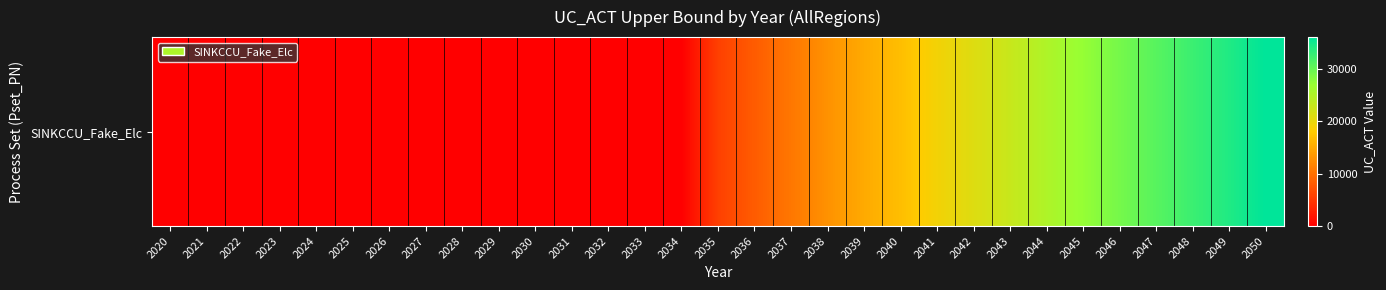

List the labels in order of value, largest first.

2050, 2049, 2048, 2047, 2046, 2045, 2044, 2043, 2042, 2041, 2040, 2039, 2038, 2037, 2036, 2035, 2020, 2021, 2022, 2023, 2024, 2025, 2026, 2027, 2028, 2029, 2030, 2031, 2032, 2033, 2034